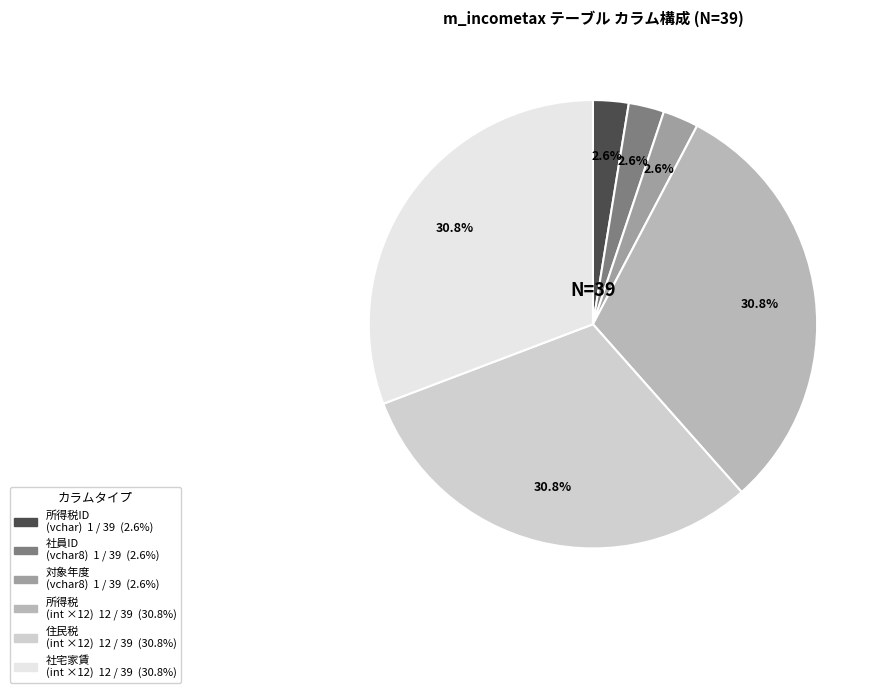

Is there a majority slice in this chart?

No